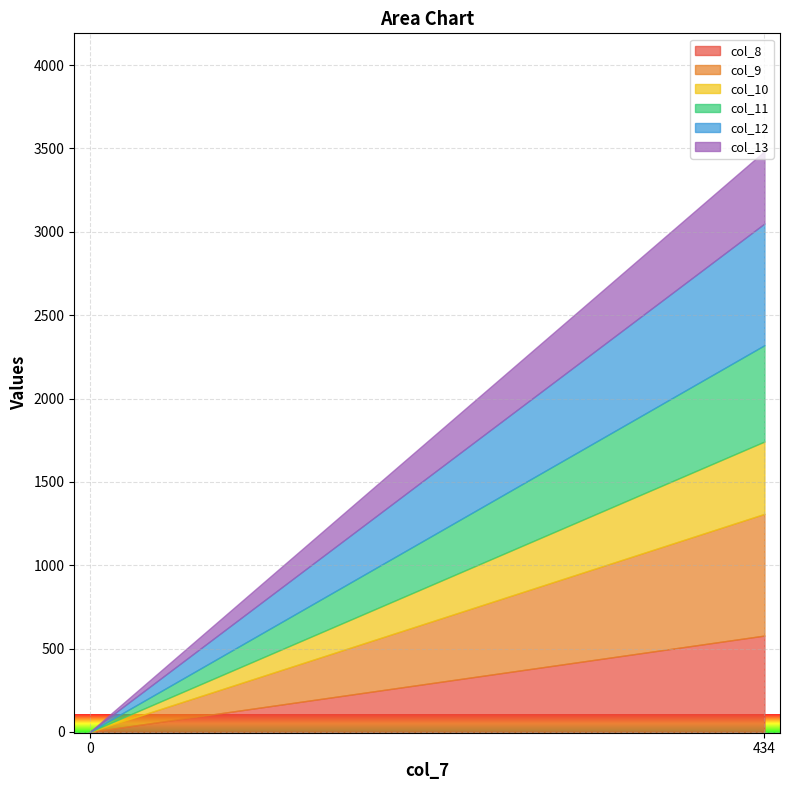

What is the total value across all series at 434?

3484